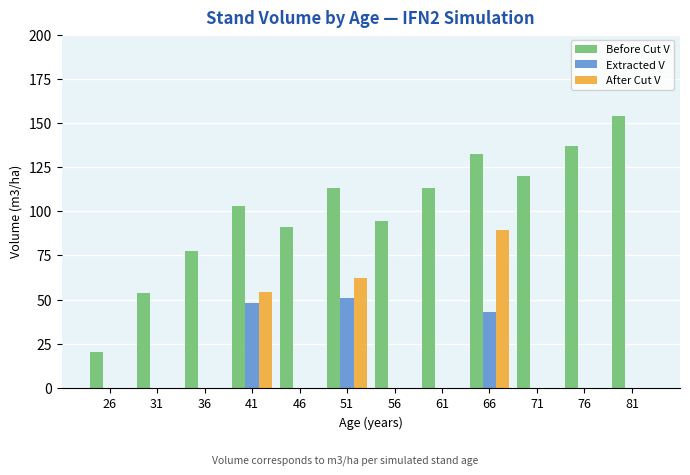

What is the sum of all Before Cut V values?

1210.0